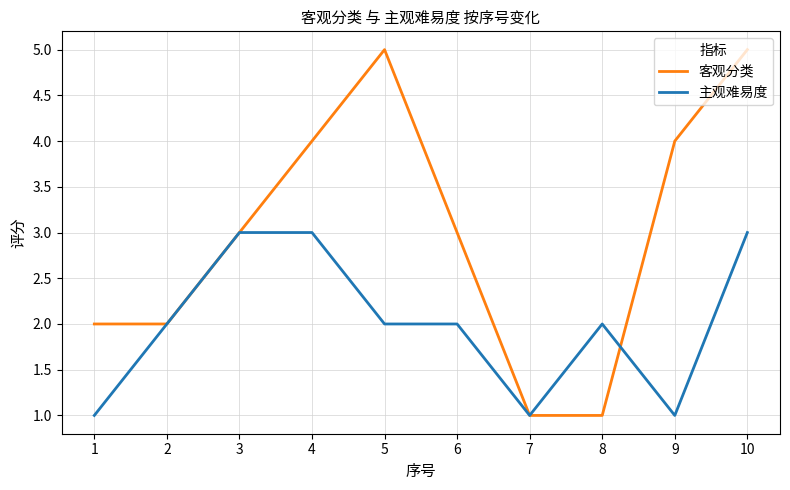

What is the lowest value of the 主观难易度 series?

1